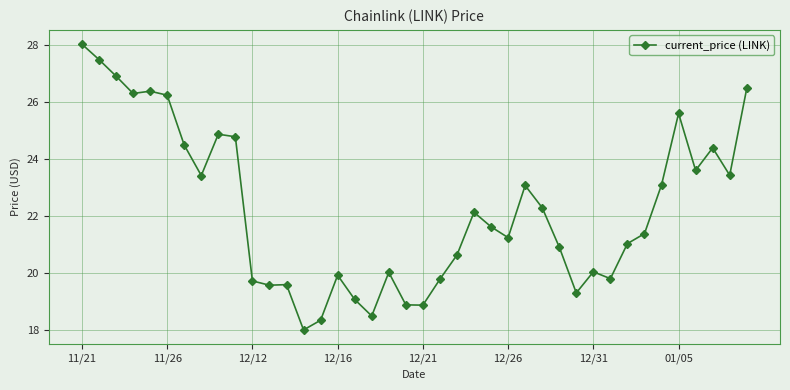

How many data points does each series have?

40